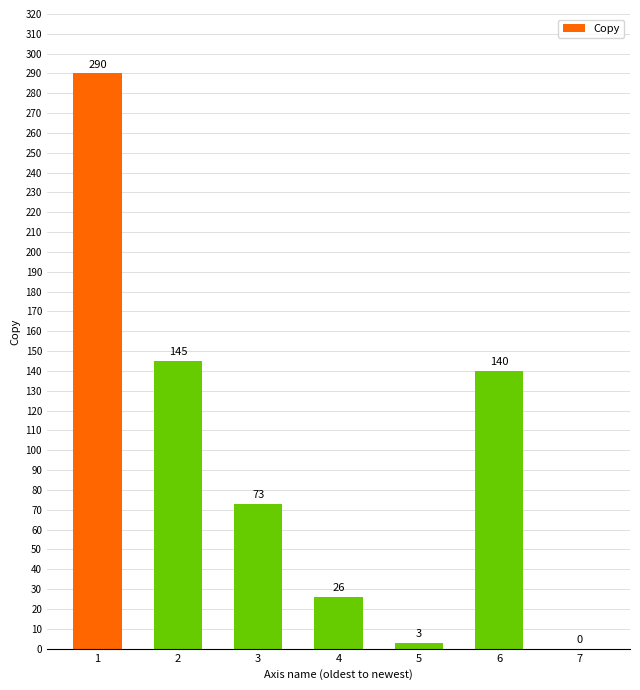

The value at 2 is 35. True or false?

False